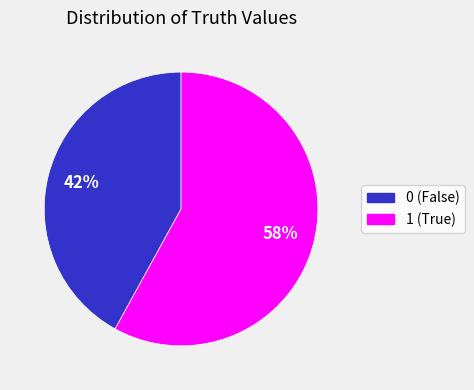

Count the number of slices in the pie.

2